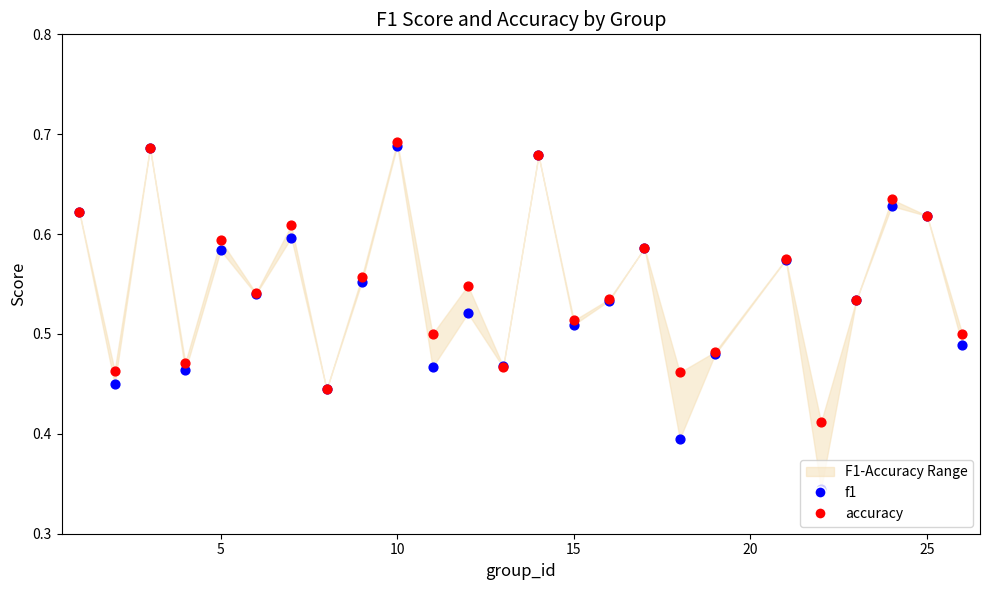

Which series has the widest spread of Y values?

f1